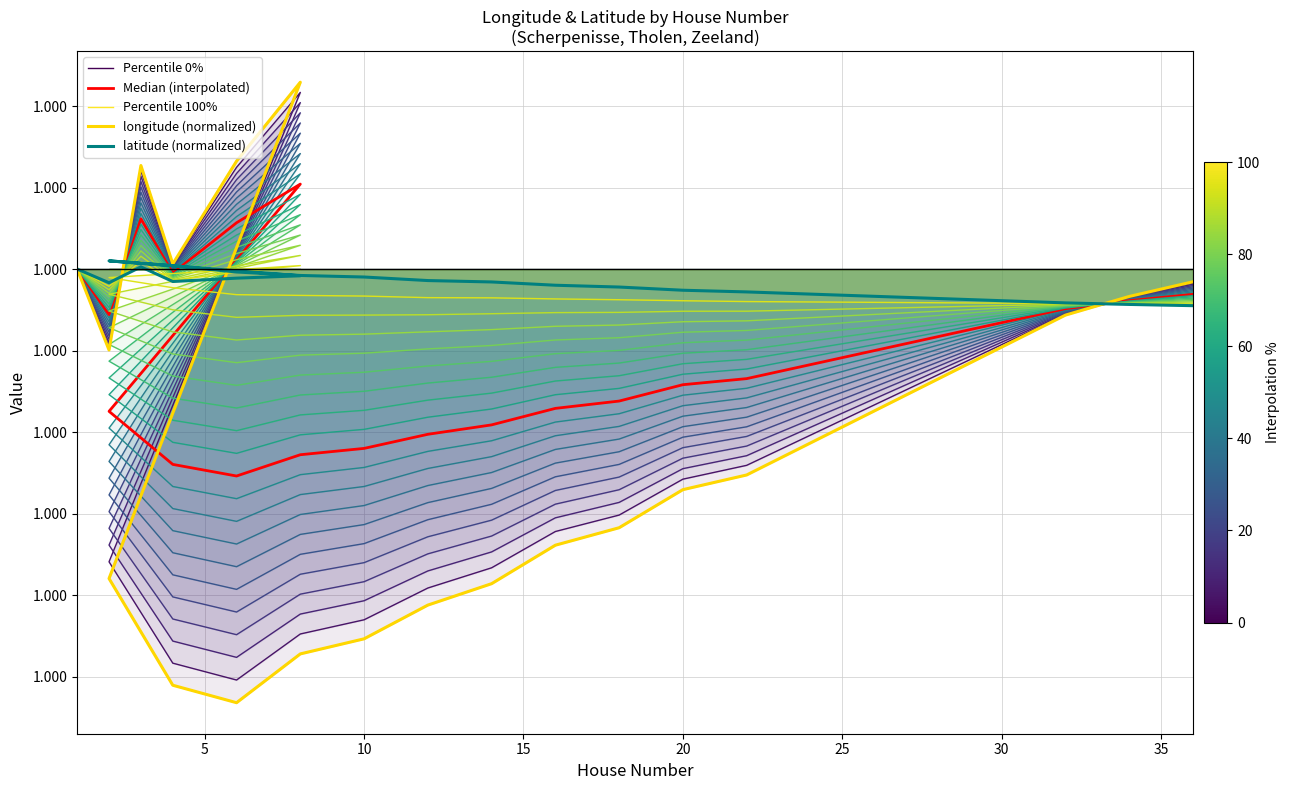

Which series has the largest total across all categories?

Percentile 100%